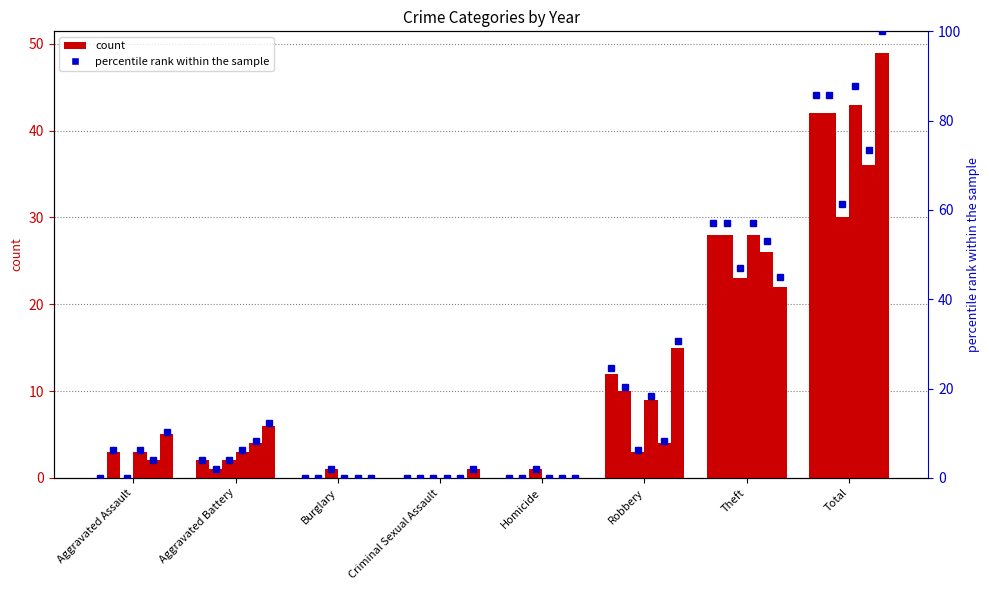

True or false: 2019 has a value of 3 at Robbery.

False